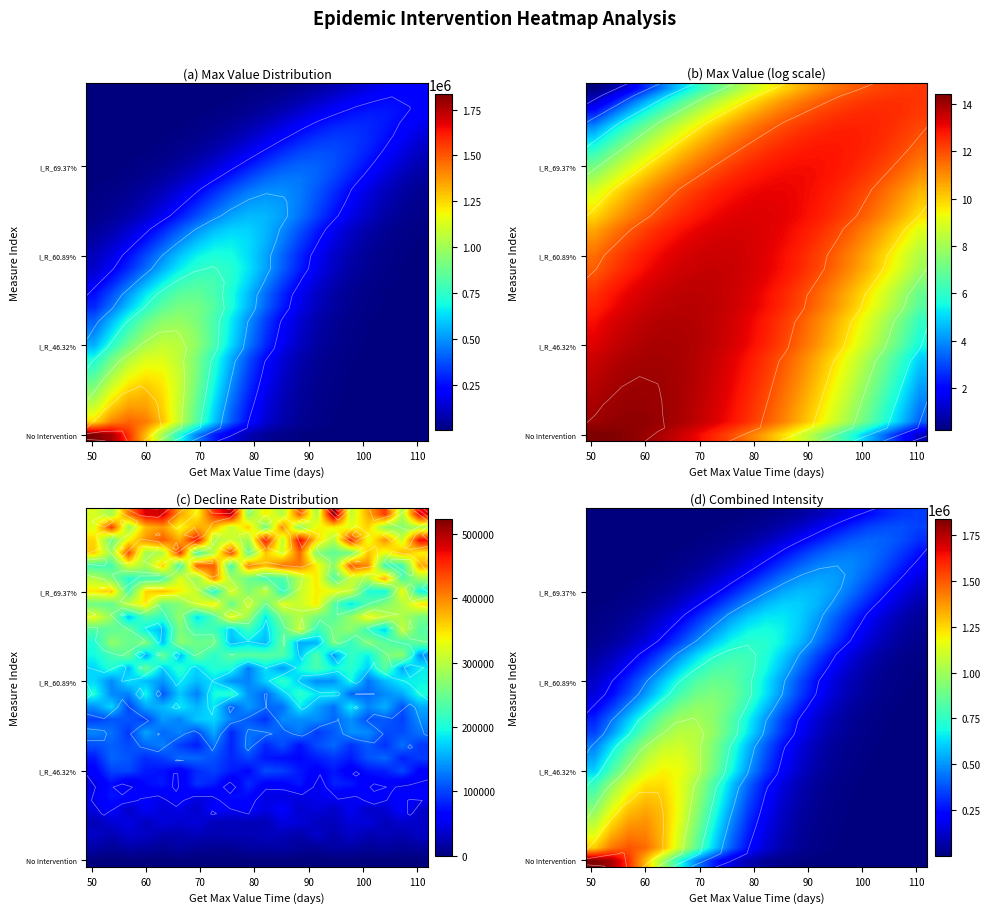

What is the maximum value shown in the chart?

1836285.1